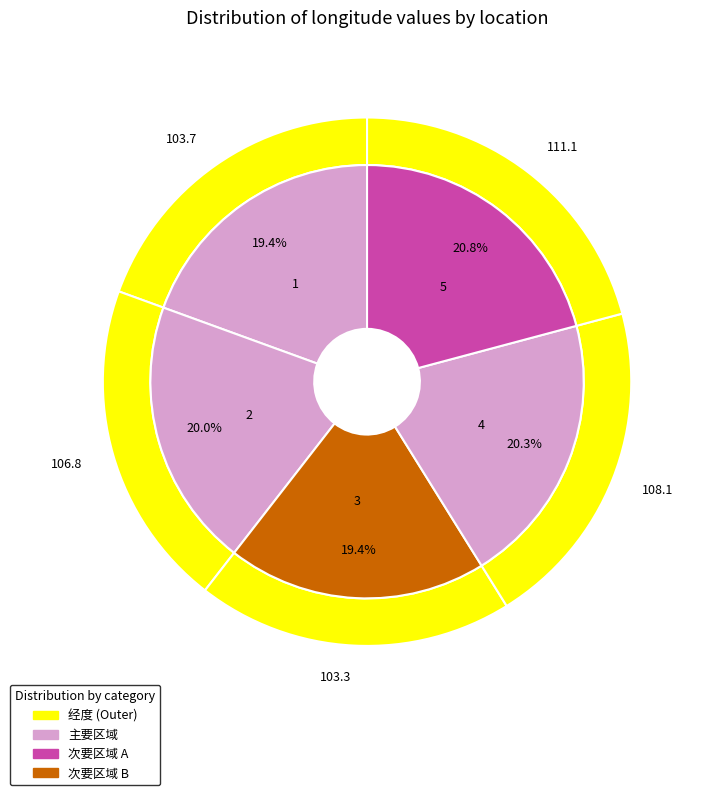

What is the change in value from 1 to 3?

-0.4